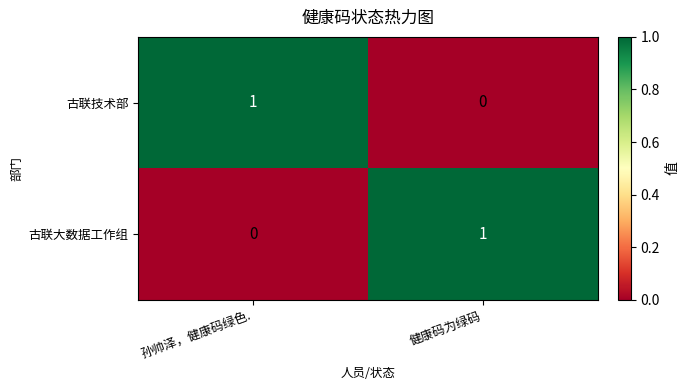

Where is 古联技术部 nearest to the value 0?

健康码为绿码